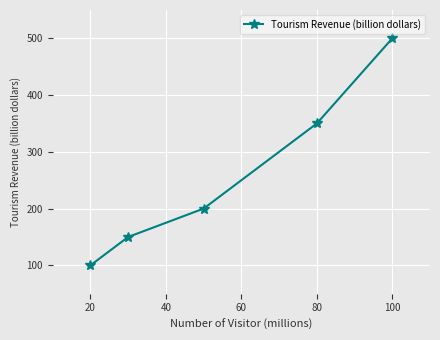

What is the sum of all values?

1300